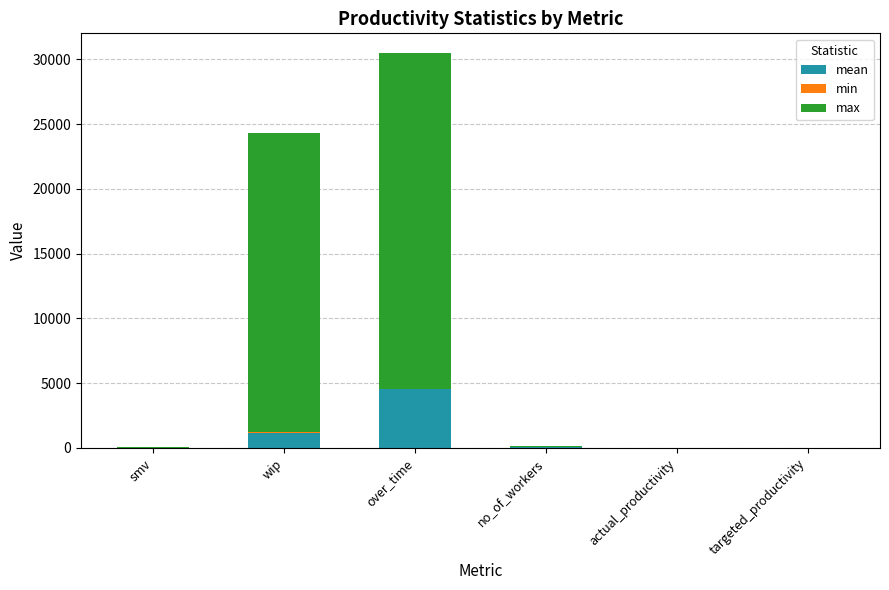

At which category is the sum across all series the highest?

over_time